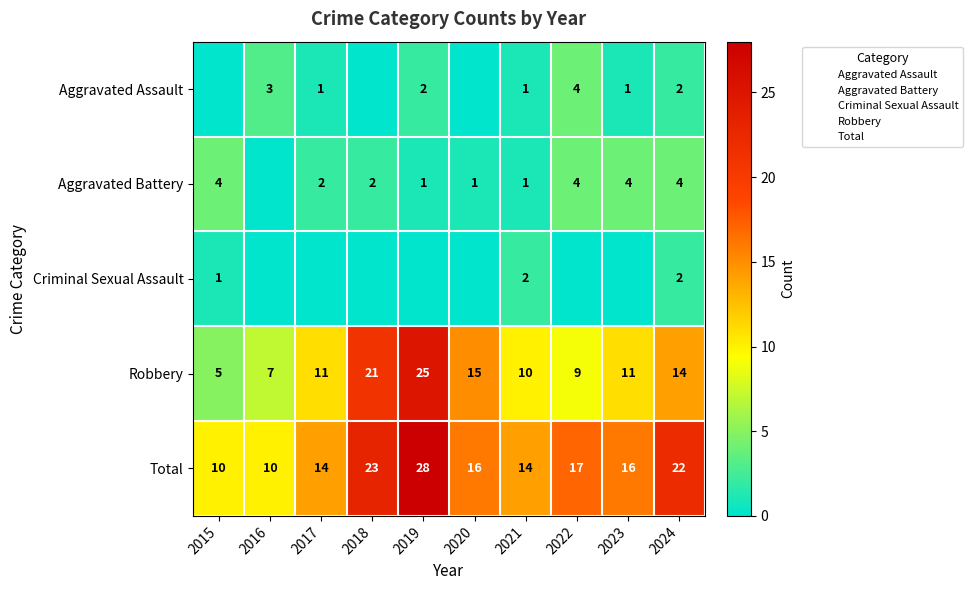

The value of Aggravated Battery at 2023 is 4. True or false?

True